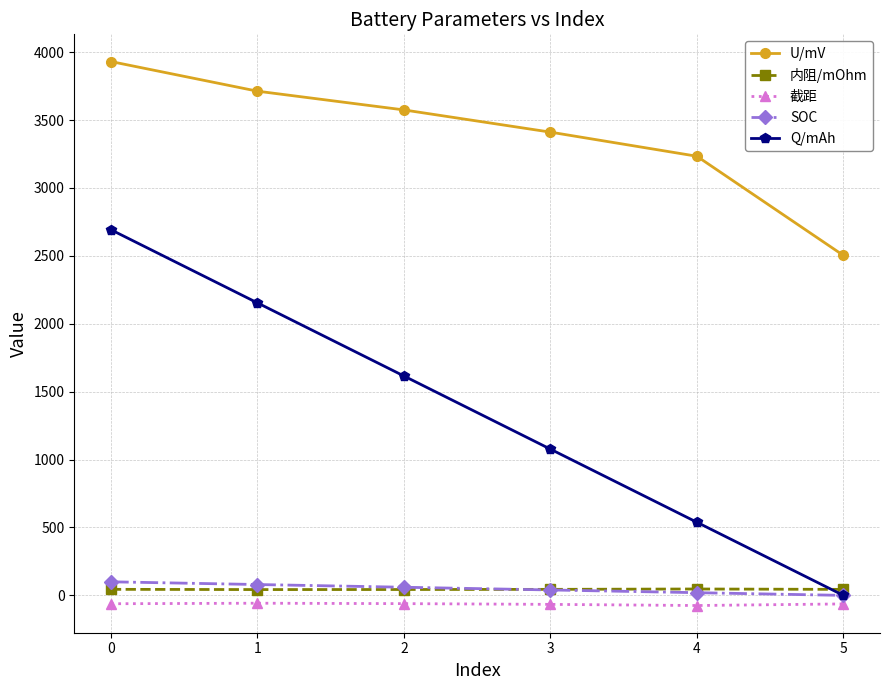

List the labels in order of U/mV value, largest first.

0, 1, 2, 3, 4, 5